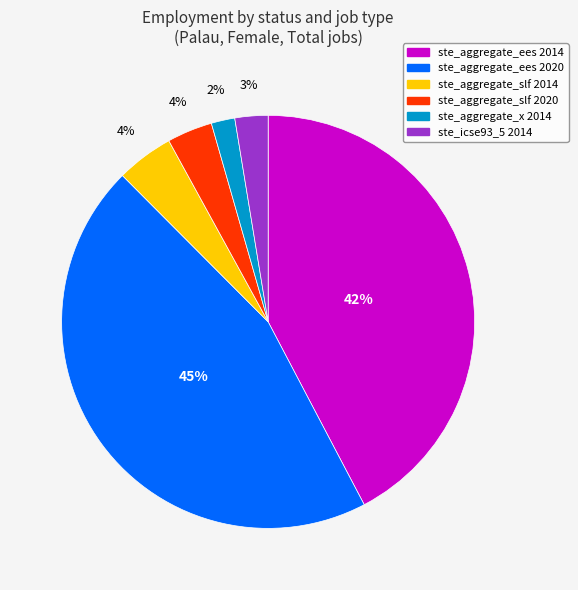

Which slice is the smallest?

ste_aggregate_x 2014